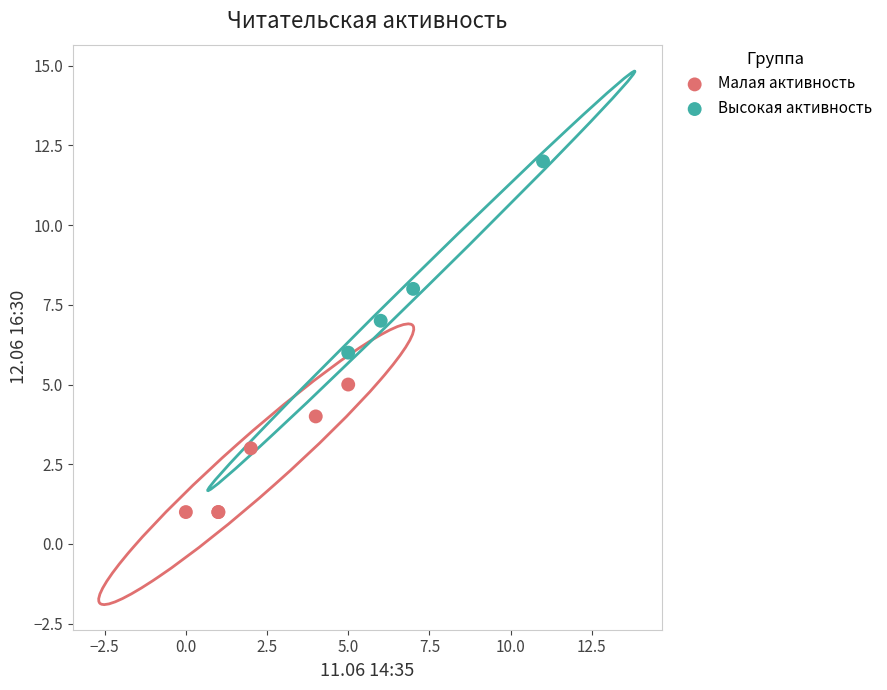

Which series reaches the maximum Y coordinate?

Высокая активность